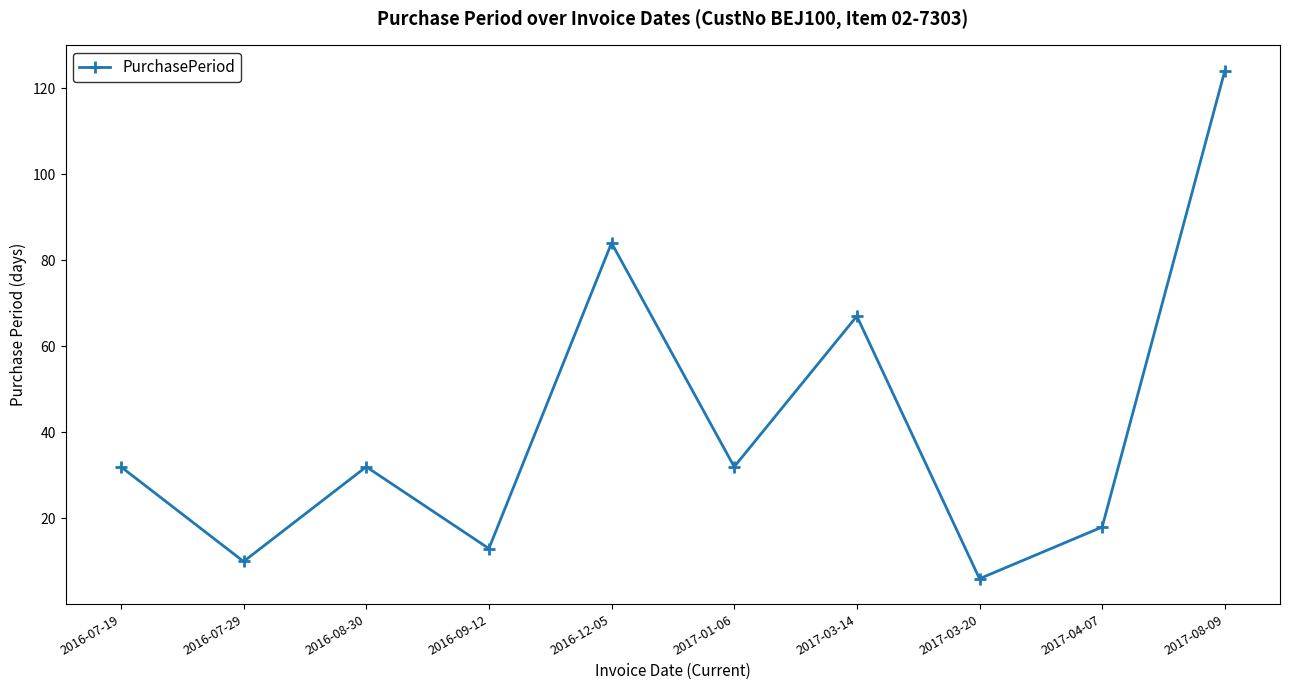

At which category does the chart reach its peak across all series?

2017-08-09